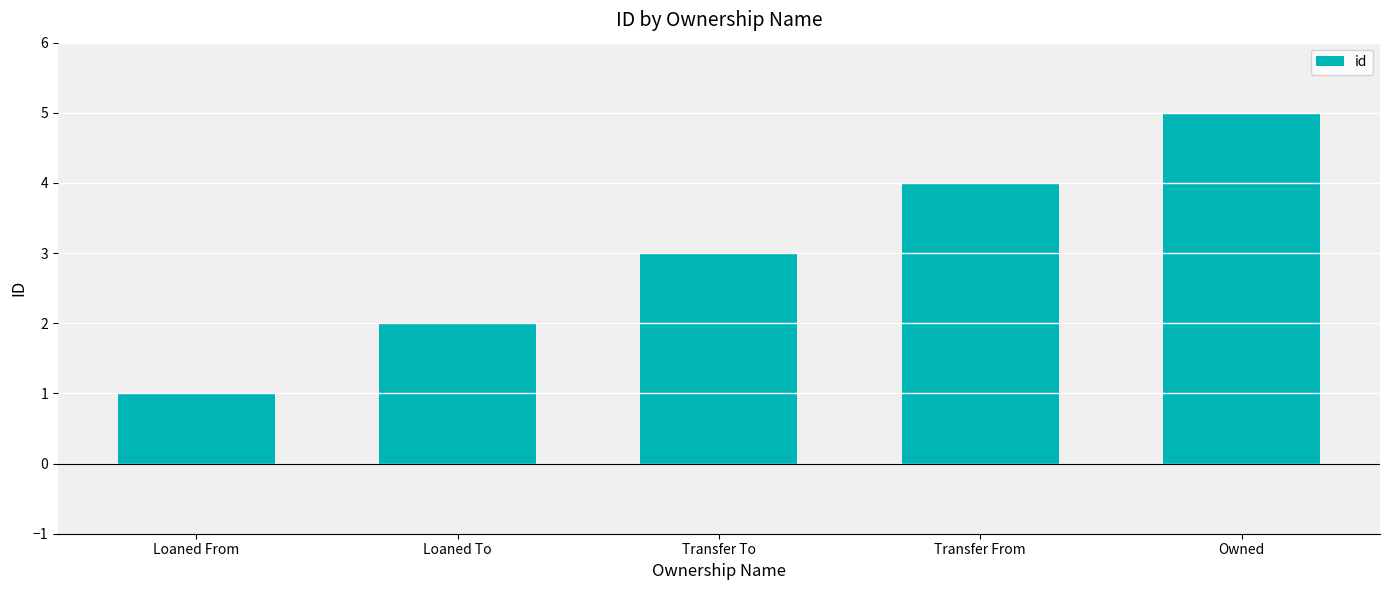

What is the label of the 5th bar from the left?

Owned